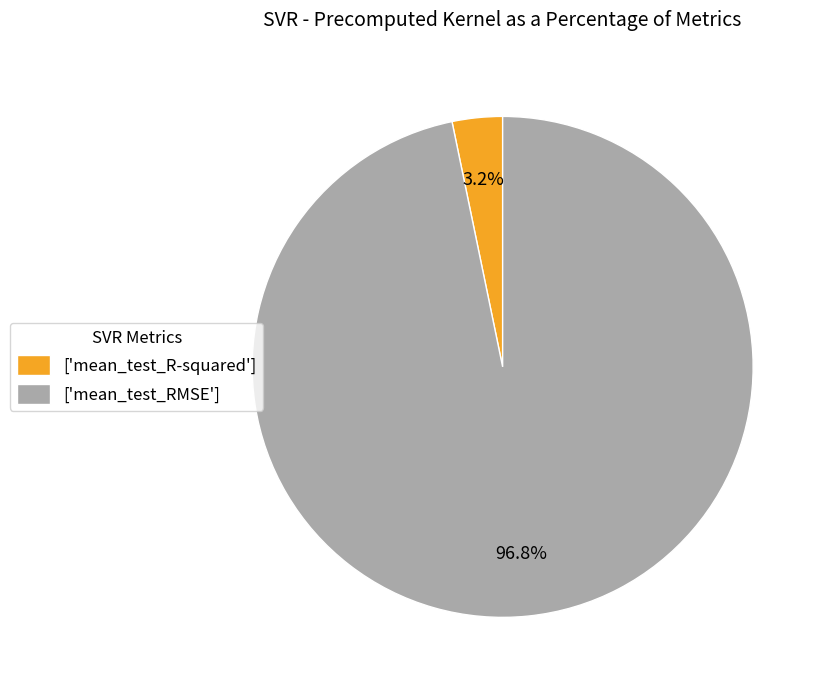

To the nearest percent, what is the average slice percentage?

50%